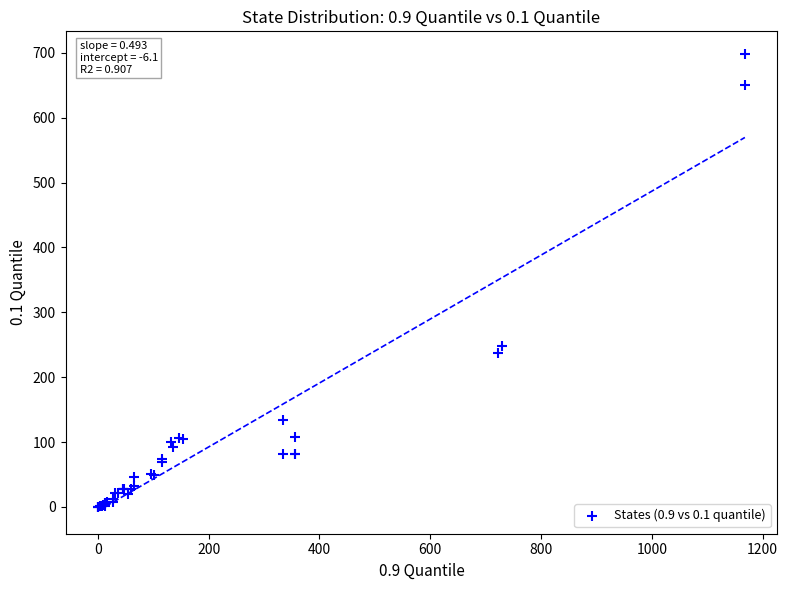

What Y value in the scatter plot is closest to 349?

247.8